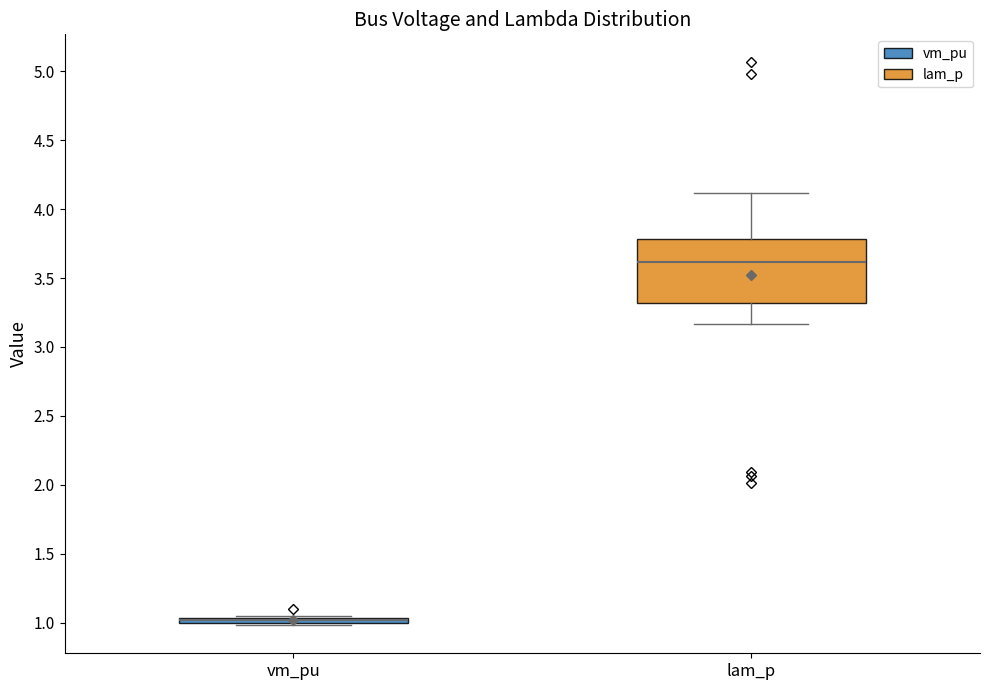

Comparing the boxes themselves (not the whiskers), which one is the tallest?

lam_p